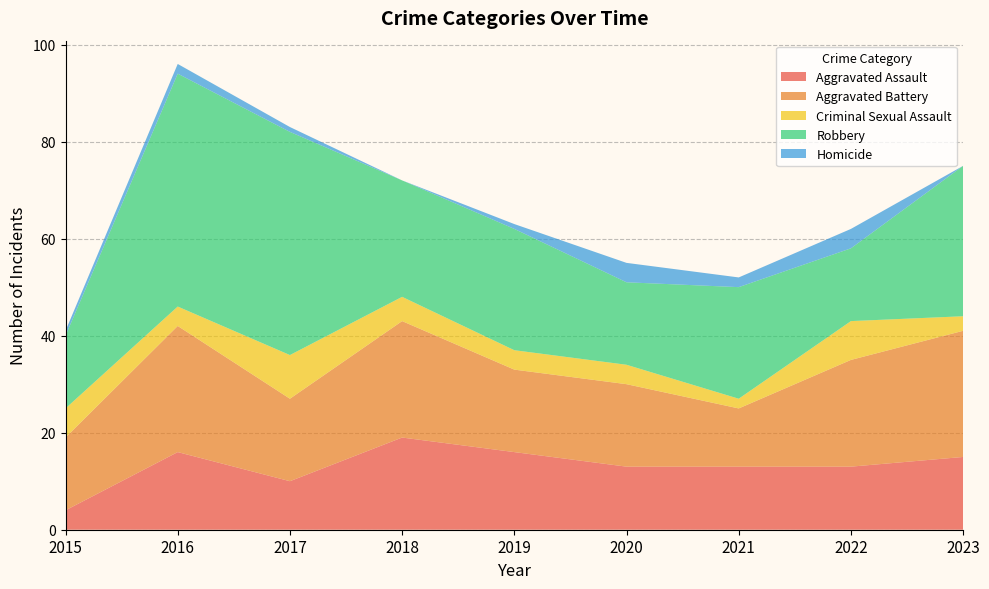

Reading left to right, extract all data points from this chart.

Aggravated Assault: 4	16	10	19	16	13	13	13	15
Aggravated Battery: 15	26	17	24	17	17	12	22	26
Criminal Sexual Assault: 6	4	9	5	4	4	2	8	3
Robbery: 15	48	46	24	25	17	23	15	31
Homicide: 1	2	1	0	1	4	2	4	0